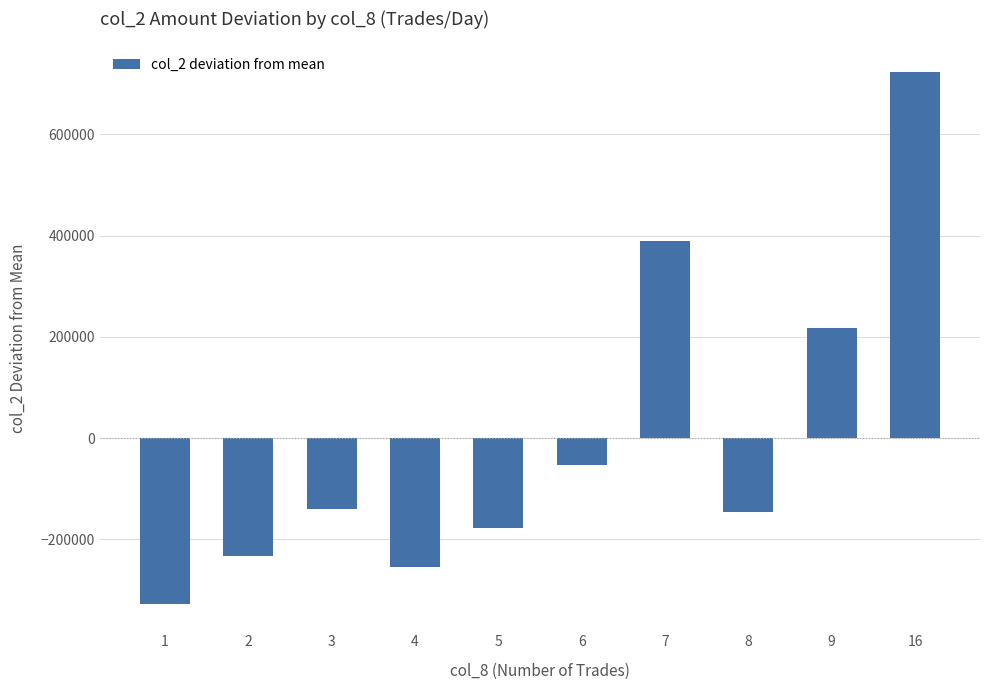

How many bars are there in total?

10